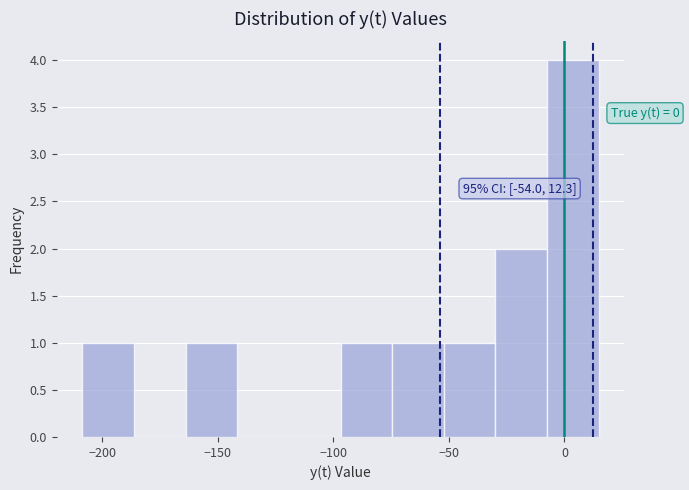

Which range on the x-axis has the tallest bar?

-10 to 15